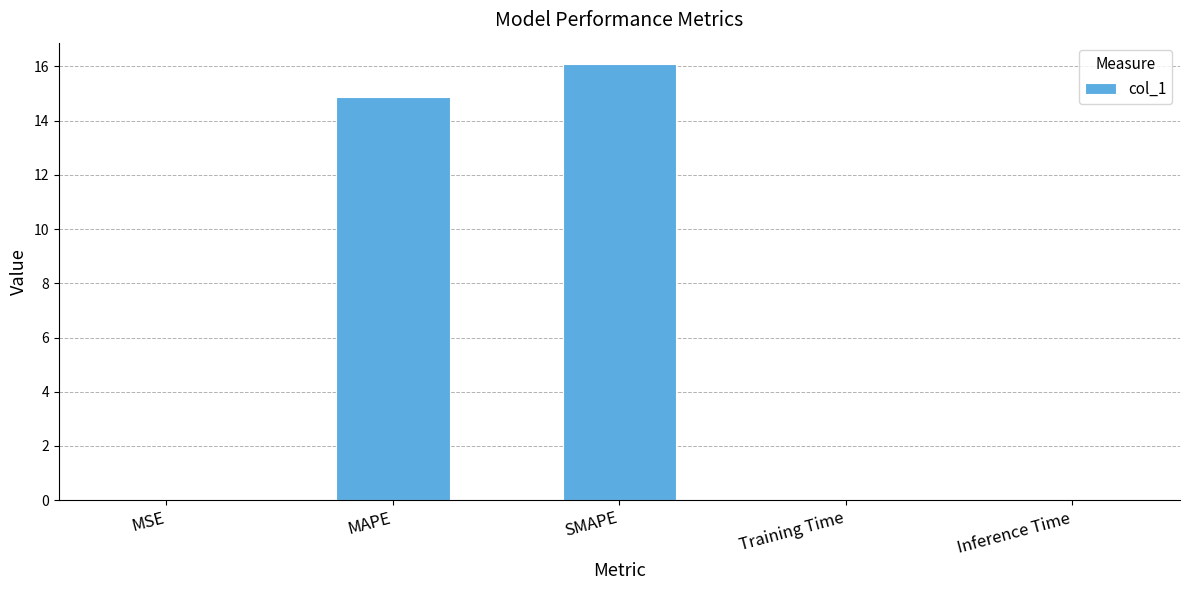

What is the difference between the values at MAPE and Inference Time?

14.9